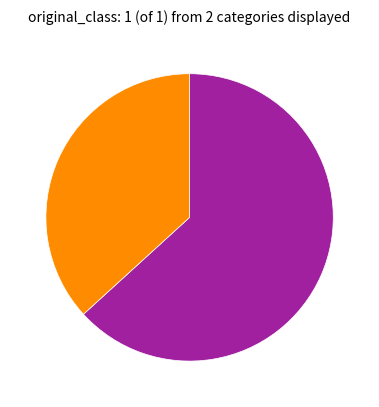

Is there a majority slice in this chart?

Yes